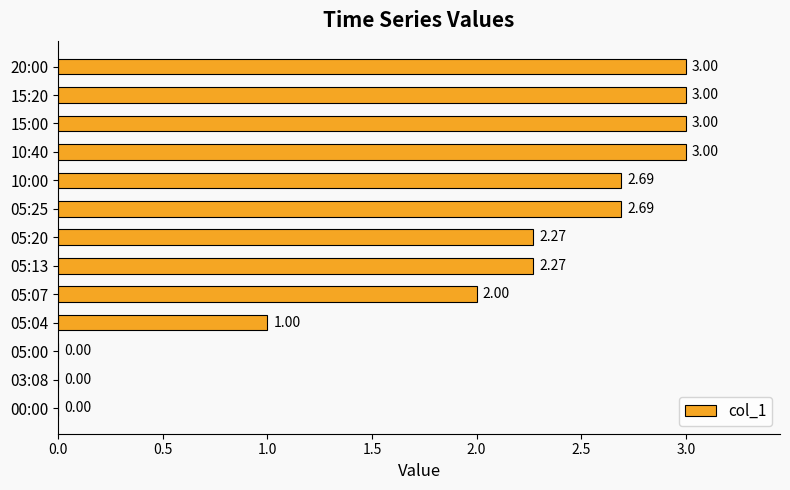

What is the sum of the values at 03:08 and 05:07?

2.0